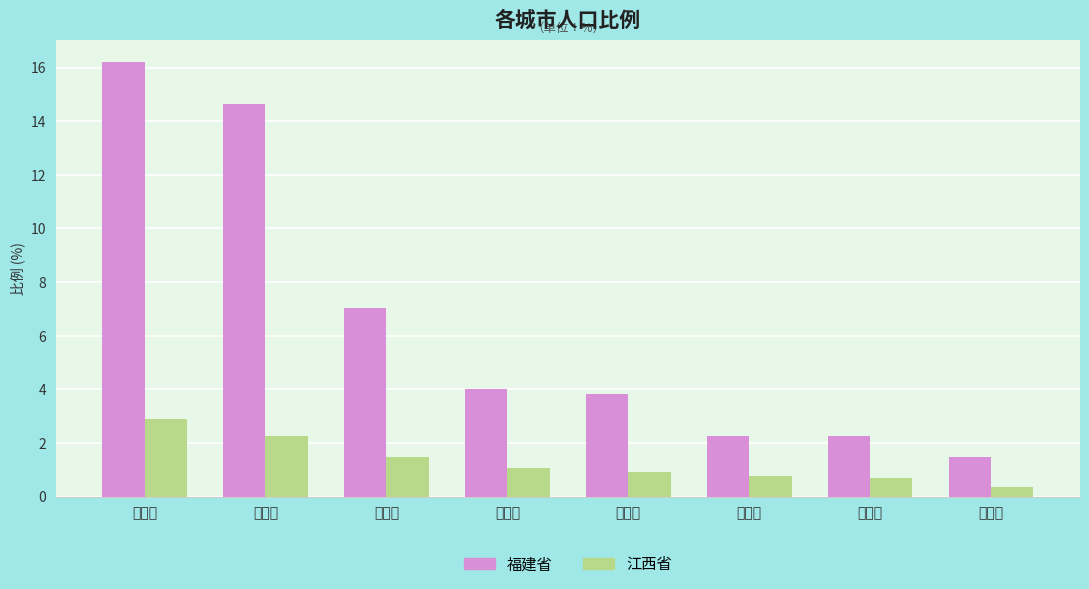

Which series has the widest spread of values?

福建省